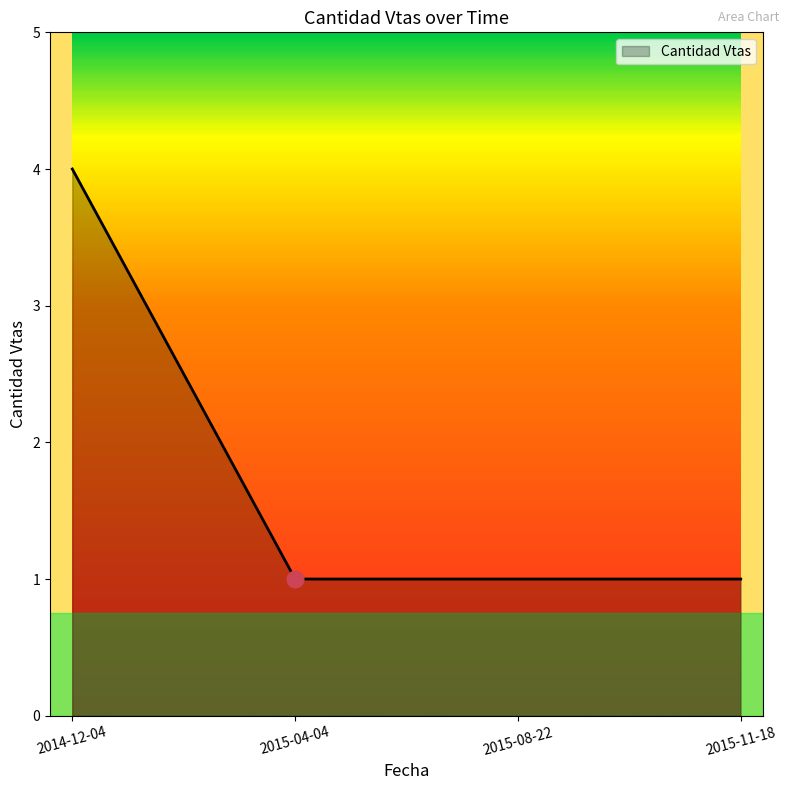

Is it true that the value at 2015-08-22 is 1?

True